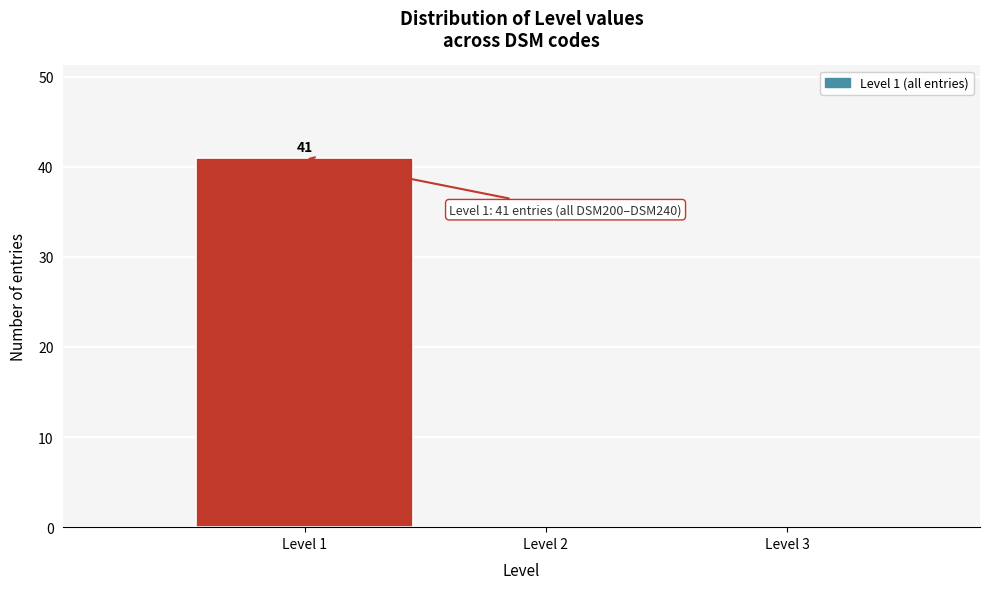

Over which range of the x-axis is the bar tallest?

0.5 to 1.5